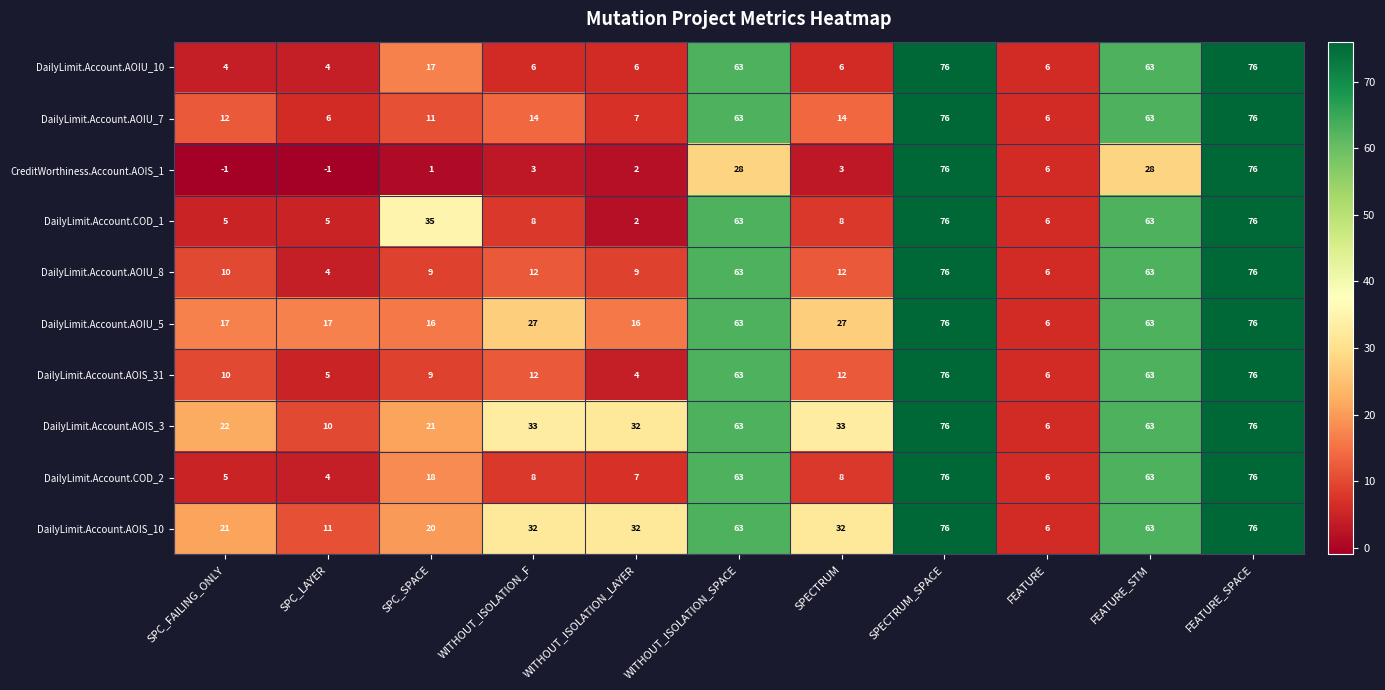

The DailyLimit.Account.AOIS_3 series shows 63 at FEATURE_STM. True or false?

True